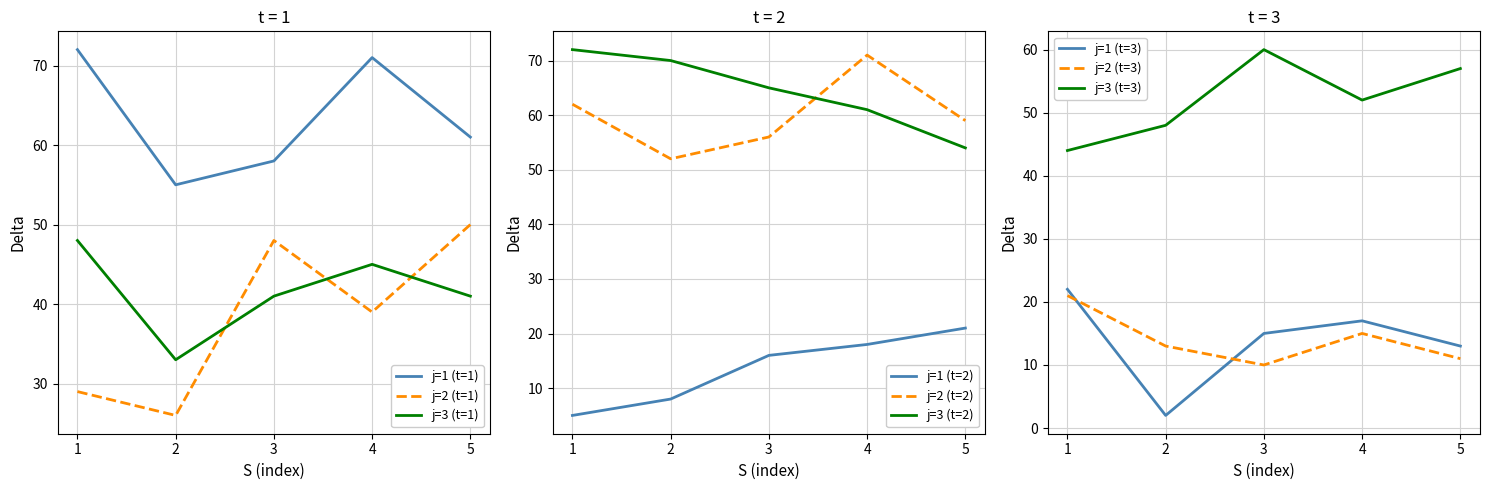

Is it true that j=1 (t=1) equals 55 at 2?

True